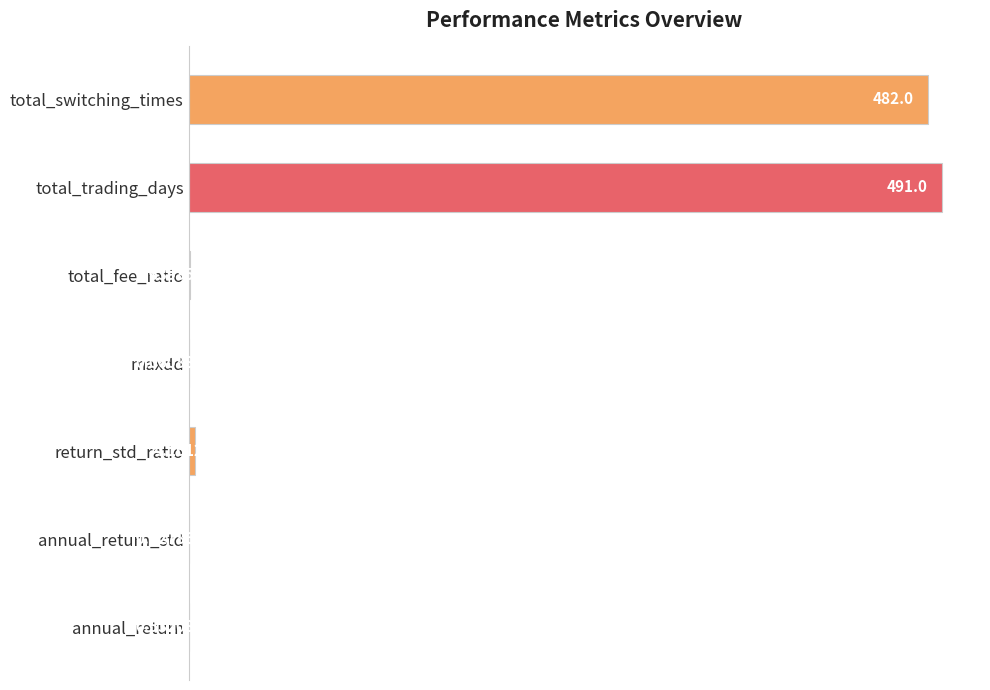

Are the bars grouped side by side (vs. stacked)?

No